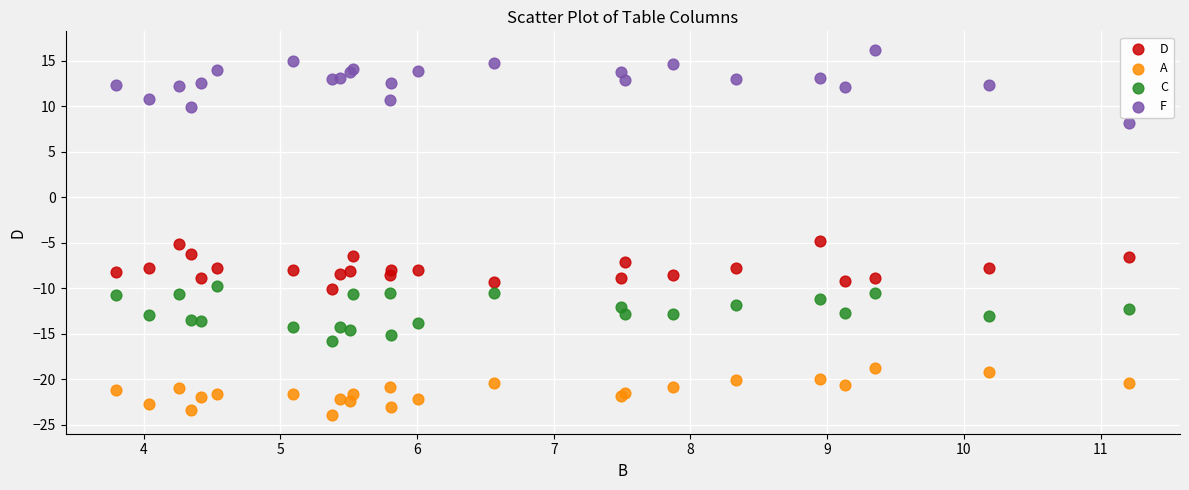

Which series has the widest spread of Y values?

F